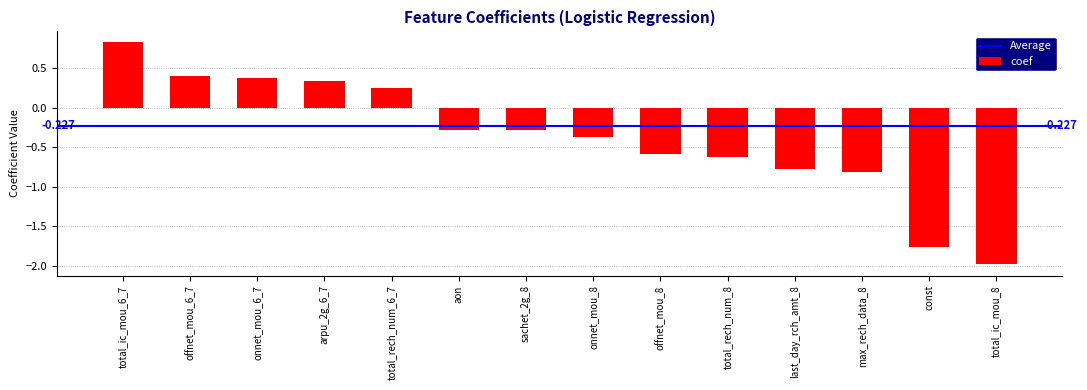

Reading left to right, list all the values displayed in this chart.

0.8	0.4	0.4	0.3	0.2	-0.3	-0.3	-0.4	-0.6	-0.6	-0.8	-0.8	-1.8	-2.0